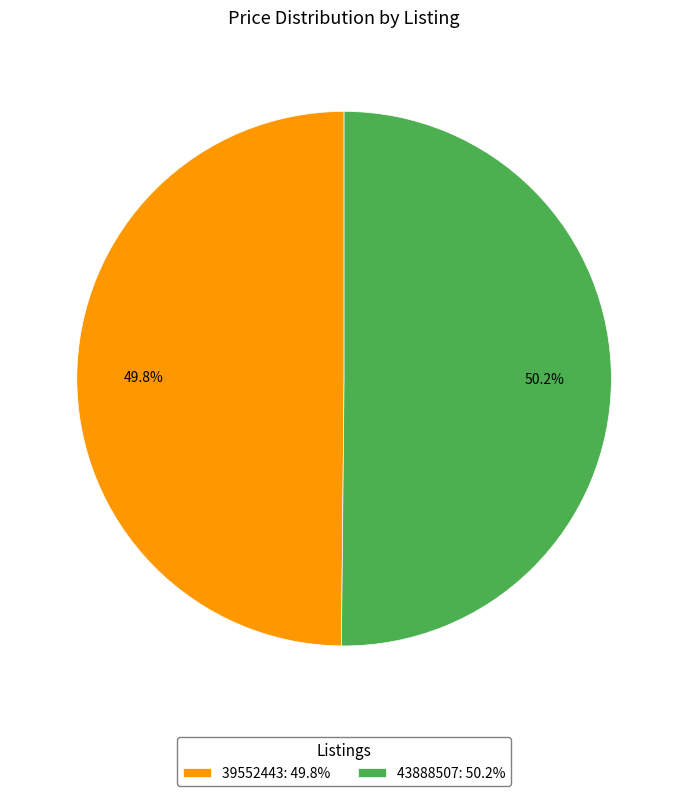

What is the ratio of the value at 39552443: 49.8% to the value at 43888507: 50.2%?

1.0